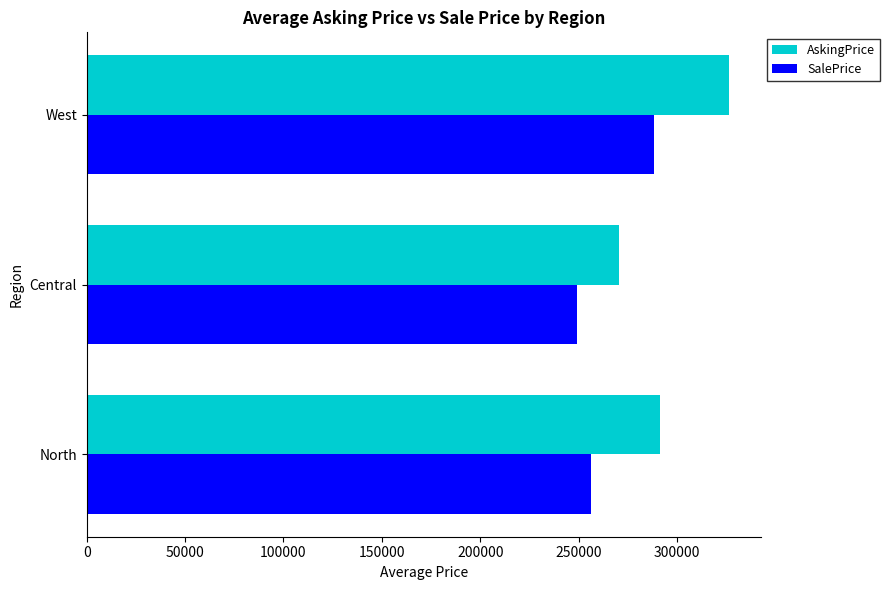

What is the difference between the SalePrice values at Central and North?

7261.0